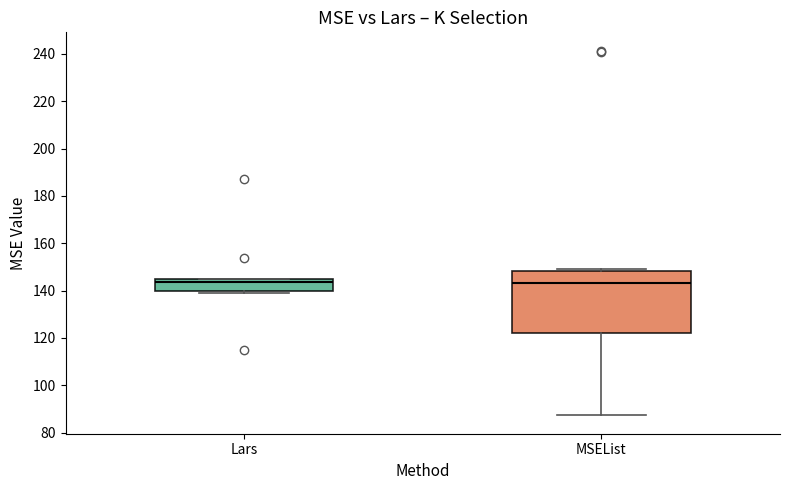

Reading left to right, transcribe this box plot: for each box, give where its median line is, the range the box spans, and where its two whiskers end, as read against the y-axis. The values are not printed on the chart, so give them approximately, as read against the axis.

Lars: median 144 (just below the box's upper edge), box 140 to 144, whiskers 140 to 146
MSEList: median 144, box 122 to 148, whiskers 88 to 150